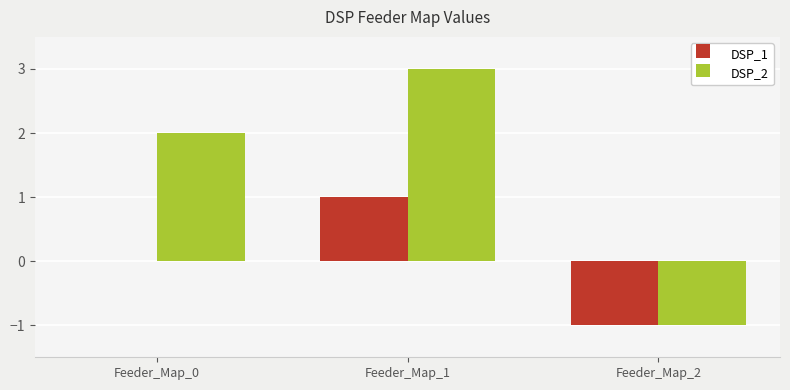

Which series changed the most between Feeder_Map_1 and Feeder_Map_2?

DSP_2